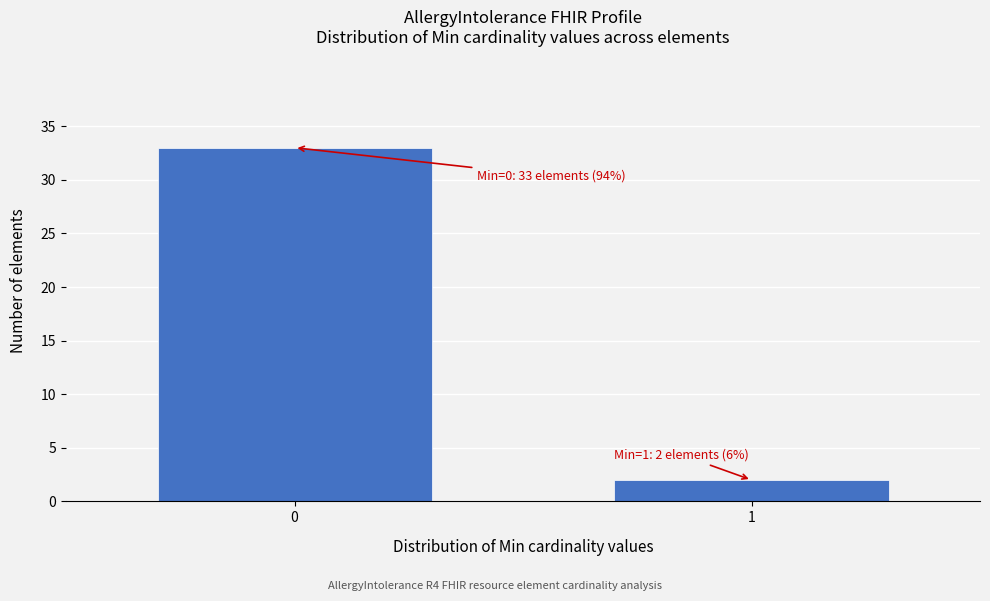

Reading right to left, extract all data points from this chart.

1=2	0=33